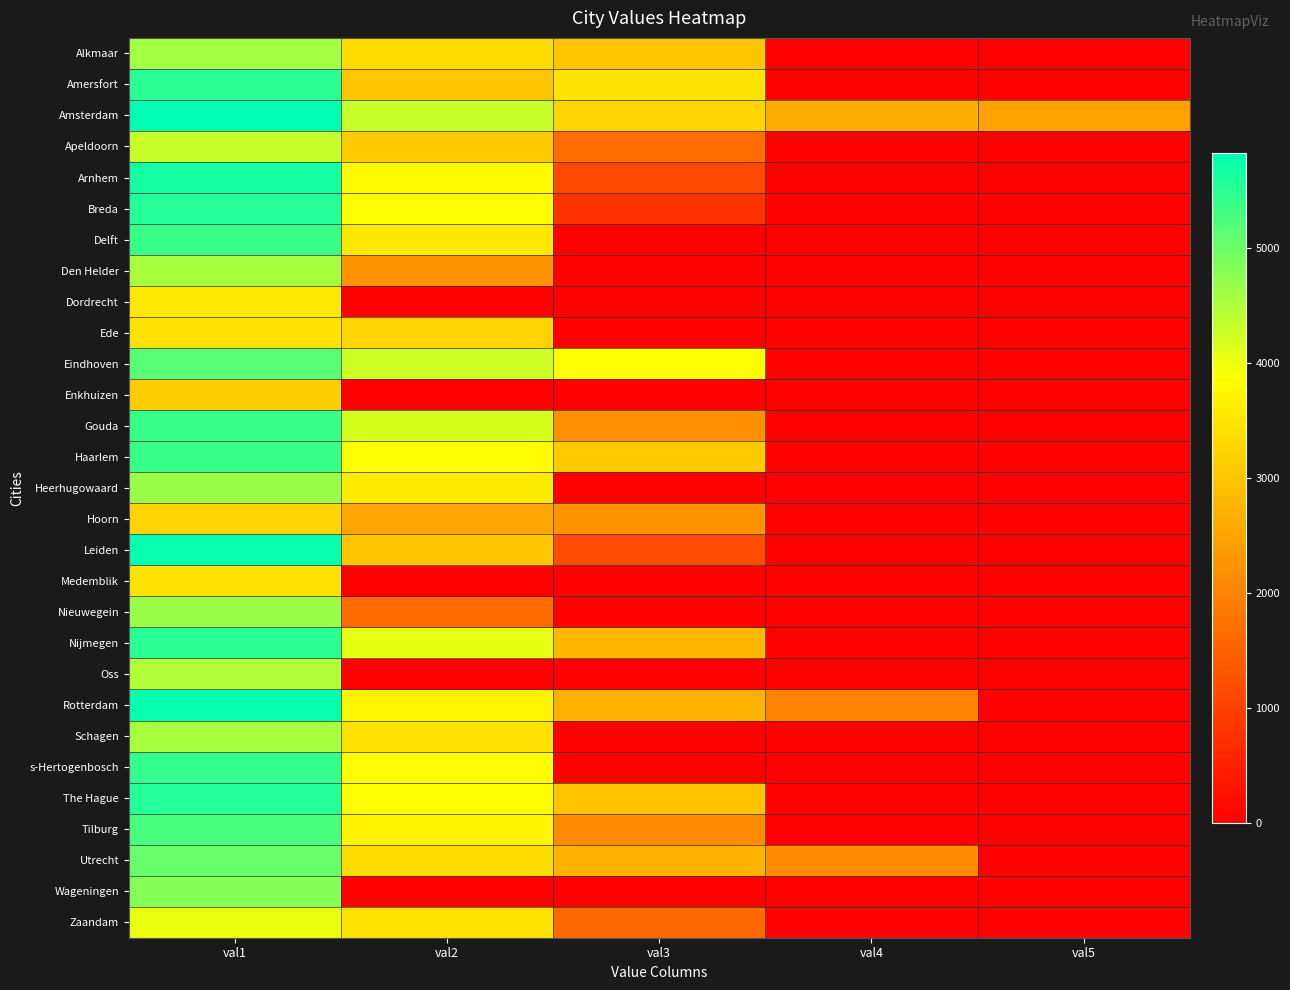

Reading right to left, what are all the values shown in this chart?

Alkmaar: val5=0	val4=0	val3=3026	val2=3362	val1=4594
Amersfort: val5=0	val4=0	val3=3474	val2=3026	val1=5489
Amsterdam: val5=2466	val4=2634	val3=3250	val2=4314	val1=5825
Apeldoorn: val5=0	val4=0	val3=1683	val2=3082	val1=4314
Arnhem: val5=0	val4=0	val3=1123	val2=3810	val1=5657
Breda: val5=0	val4=0	val3=787	val2=3866	val1=5545
Delft: val5=0	val4=0	val3=0	val2=3530	val1=5378
Den Helder: val5=0	val4=0	val3=0	val2=2242	val1=4538
Dordrecht: val5=0	val4=0	val3=0	val2=0	val1=3530
Ede: val5=0	val4=0	val3=0	val2=3250	val1=3418
Eindhoven: val5=0	val4=0	val3=3866	val2=4258	val1=5154
Enkhuizen: val5=0	val4=0	val3=0	val2=0	val1=3138
Gouda: val5=0	val4=0	val3=2186	val2=4202	val1=5378
Haarlem: val5=0	val4=0	val3=3082	val2=3866	val1=5378
Heerhugowaard: val5=0	val4=0	val3=0	val2=3586	val1=4650
Hoorn: val5=0	val4=0	val3=2242	val2=2522	val1=3250
Leiden: val5=0	val4=0	val3=1179	val2=3026	val1=5769
Medemblik: val5=0	val4=0	val3=0	val2=0	val1=3418
Nieuwegein: val5=0	val4=0	val3=0	val2=1627	val1=4650
Nijmegen: val5=0	val4=0	val3=2802	val2=4090	val1=5489
Oss: val5=0	val4=0	val3=0	val2=0	val1=4482
Rotterdam: val5=0	val4=1963	val3=2690	val2=3754	val1=5769
Schagen: val5=0	val4=0	val3=0	val2=3418	val1=4538
s-Hertogenbosch: val5=0	val4=0	val3=0	val2=3866	val1=5434
The Hague: val5=0	val4=0	val3=2970	val2=3866	val1=5545
Tilburg: val5=0	val4=0	val3=2131	val2=3698	val1=5266
Utrecht: val5=0	val4=2131	val3=2690	val2=3362	val1=5042
Wageningen: val5=0	val4=0	val3=0	val2=0	val1=4818
Zaandam: val5=0	val4=0	val3=1571	val2=3474	val1=4034